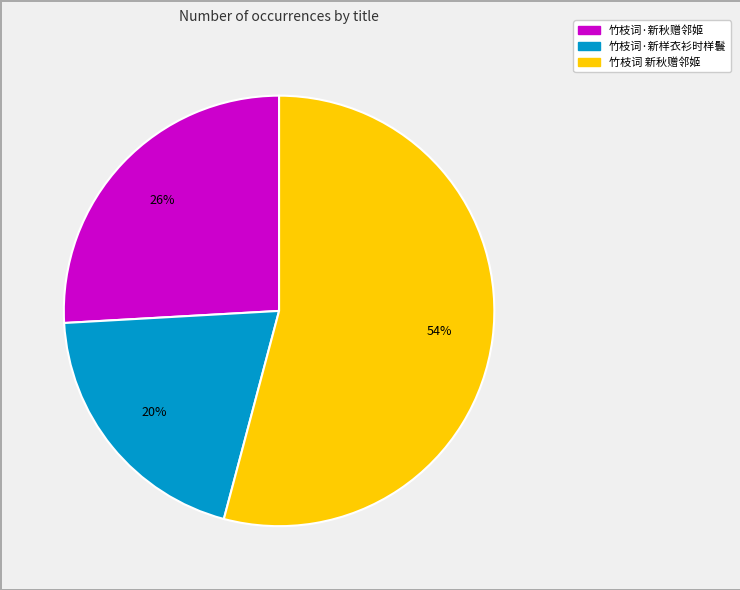

What percentage is the 竹枝词·新样衣衫时样鬟 slice, to the nearest percent?

20%